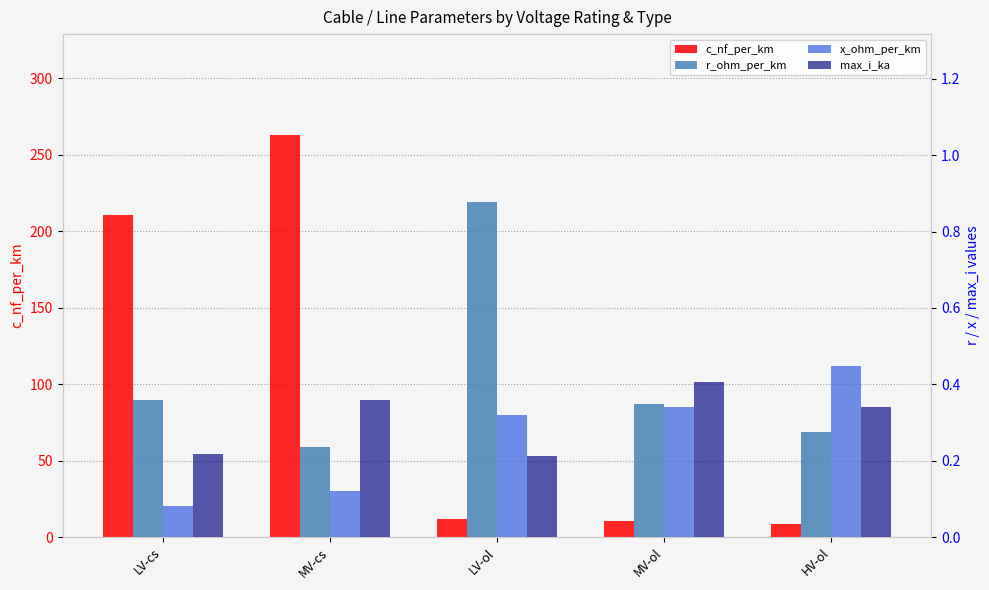

At which category does the chart reach its minimum across all series?

LV-cs